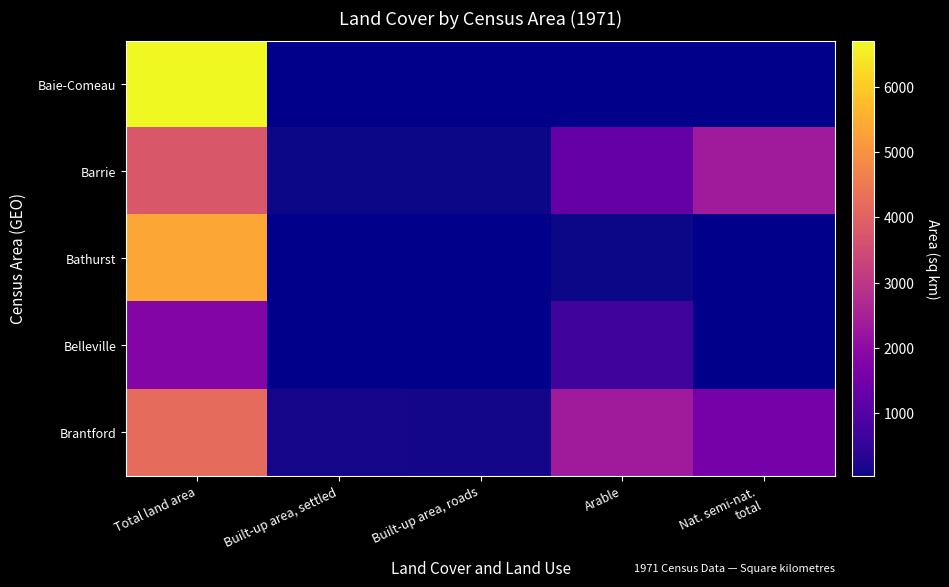

Is the value of Baie-Comeau at Arable greater than the value of Belleville at Nat. semi-nat. total?

No